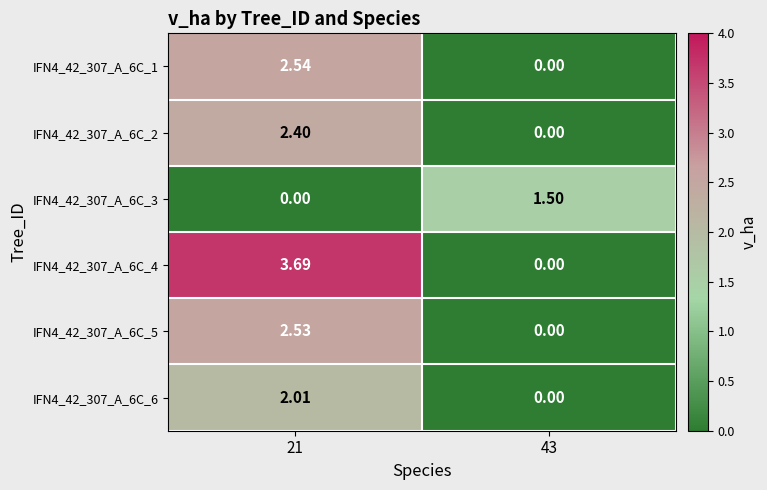

Is the value of IFN4_42_307_A_6C_6 at 43 greater than the value of IFN4_42_307_A_6C_2 at 21?

No